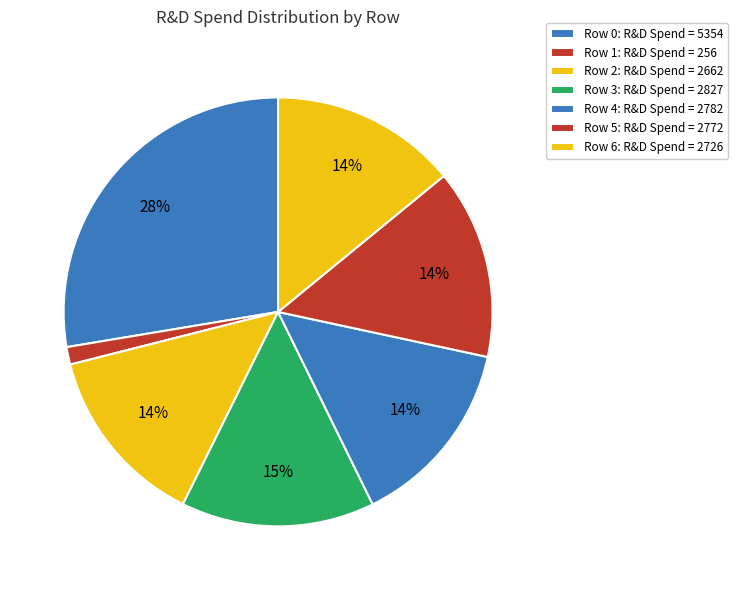

Count the number of slices in the pie.

7